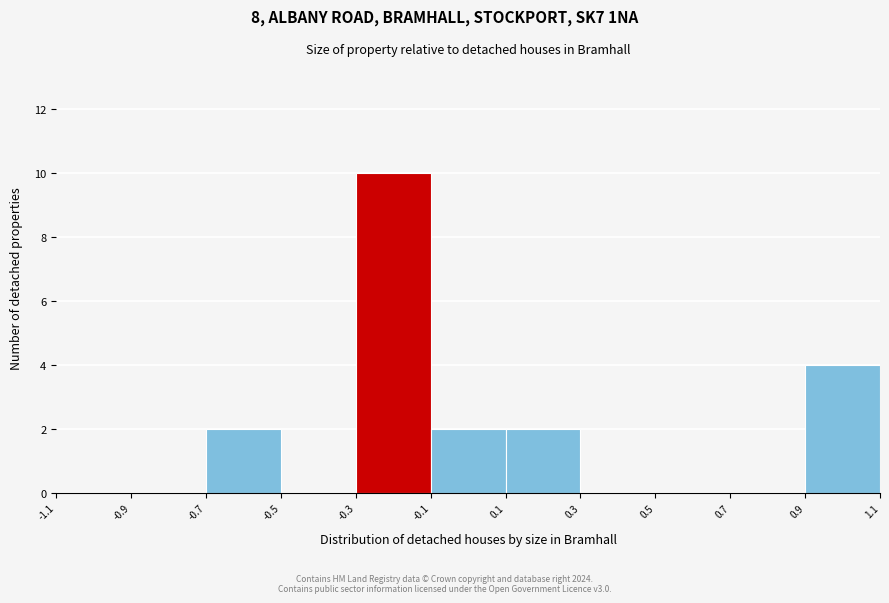

Reading left to right, transcribe this chart: for each bar, give the range it covers on the x-axis and its height. The values are not printed on the chart, so give them approximately, as read against the axis.

-1.1 to -0.9: 0
-0.9 to -0.7: 0
-0.7 to -0.5: 2
-0.5 to -0.3: 0
-0.3 to -0.1: 10
-0.1 to 0.1: 2
0.1 to 0.3: 2
0.3 to 0.5: 0
0.5 to 0.7: 0
0.7 to 0.9: 0
0.9 to 1.1: 4